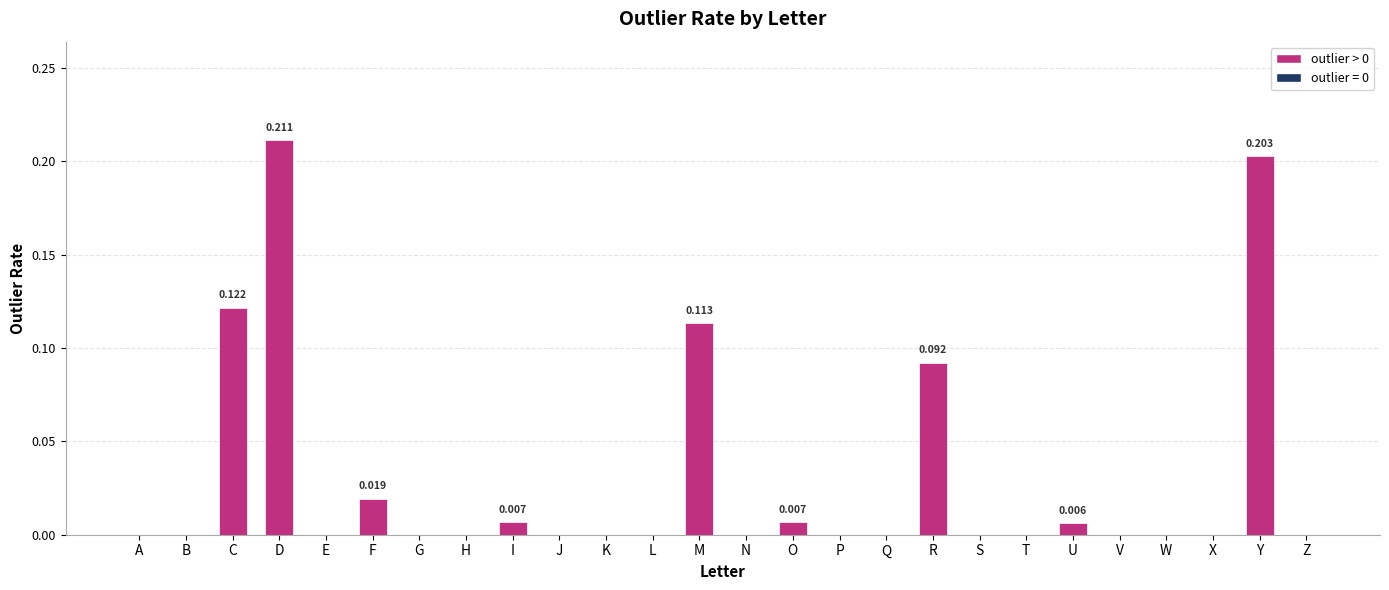

Which category has the highest value across all series?

D